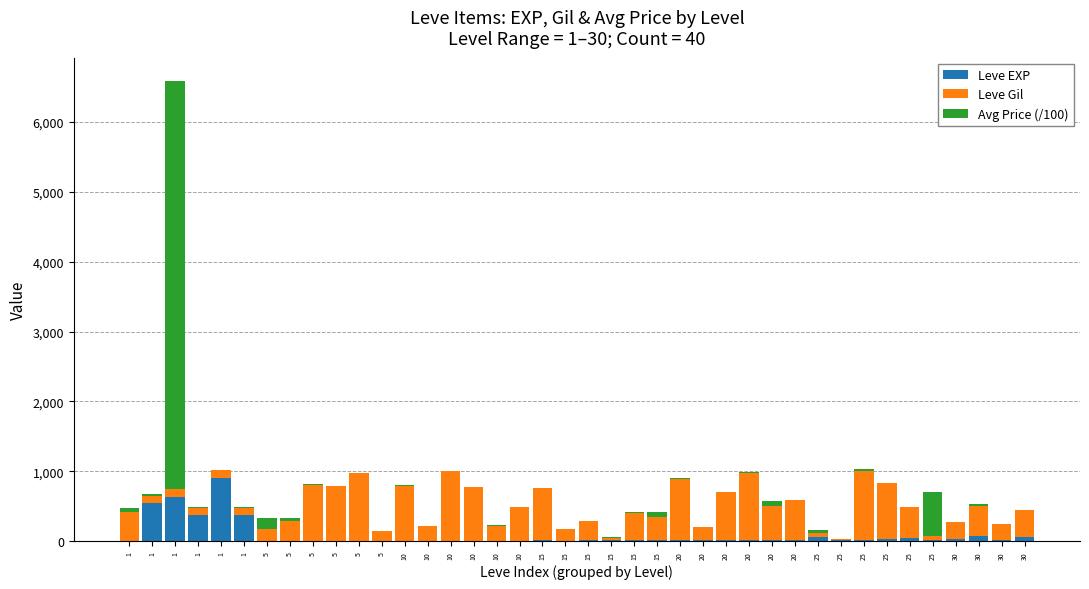

Which has a higher value, 20 or 25?

25